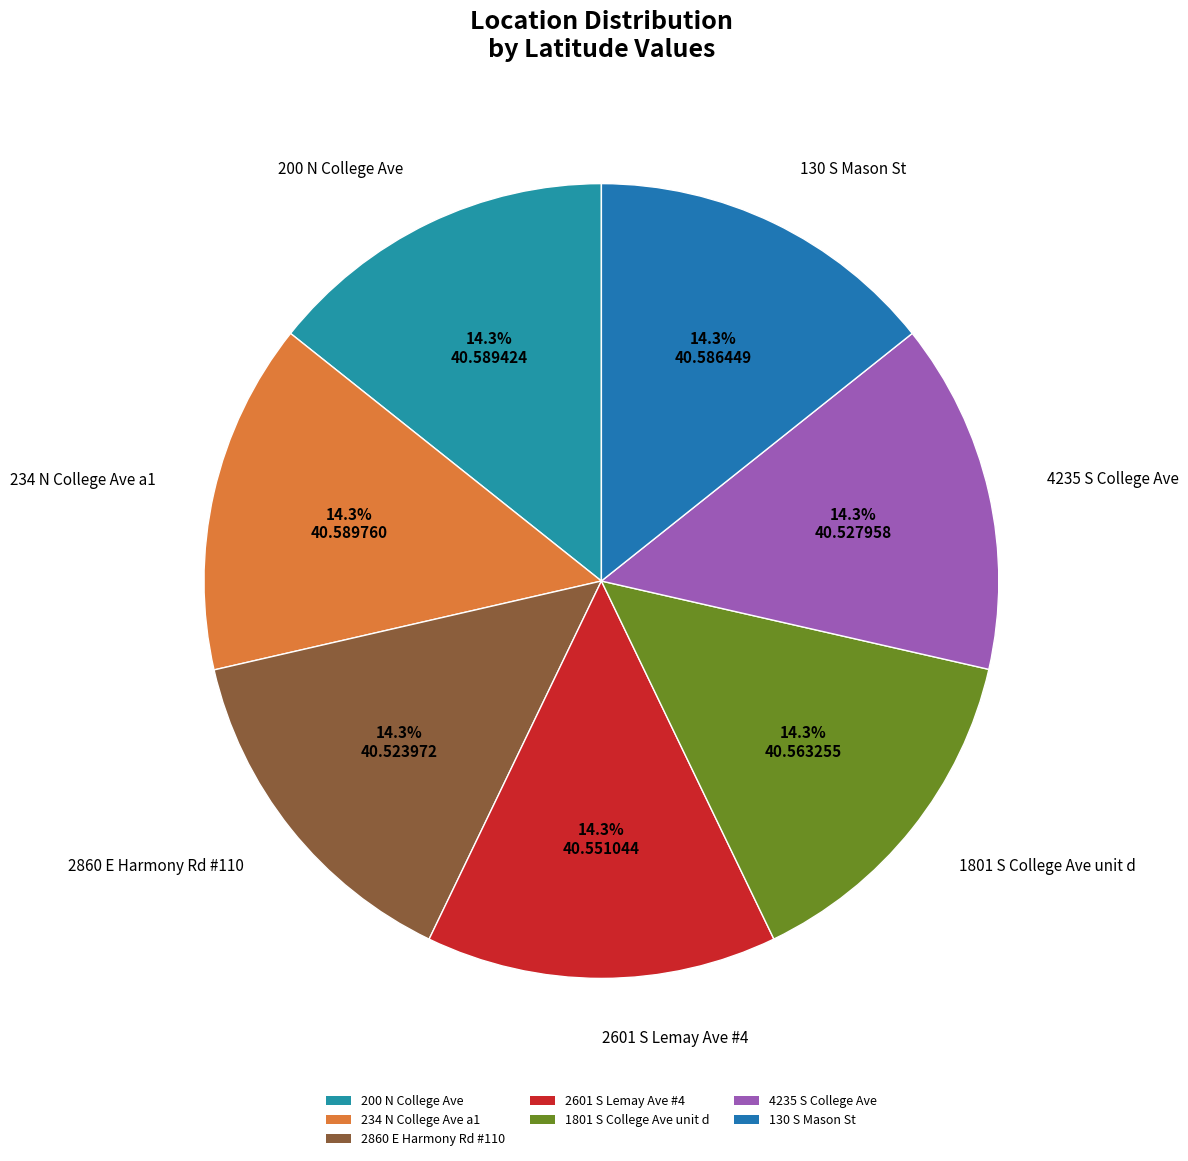

Is it true that 200 N College Ave is 27% of the pie?

False